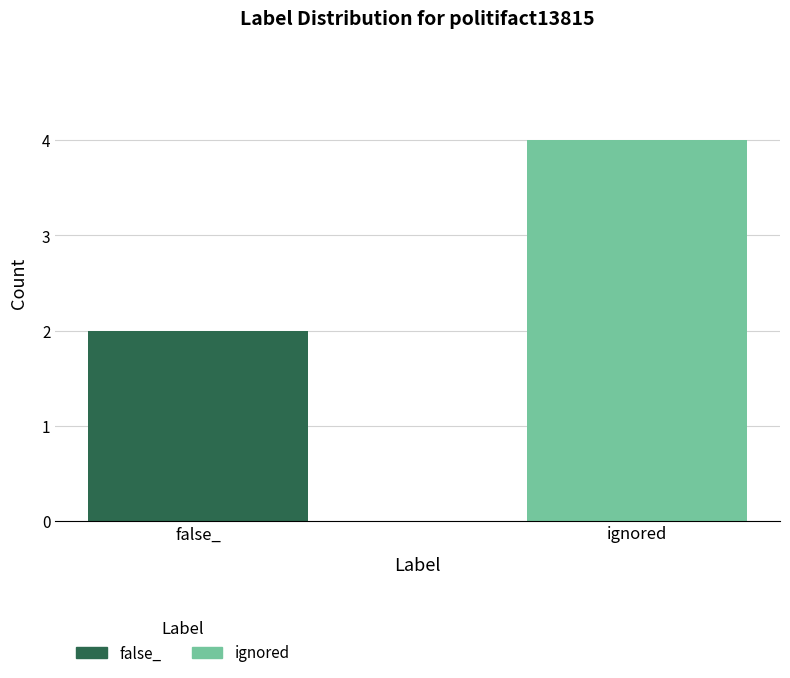

What is the average value?

3